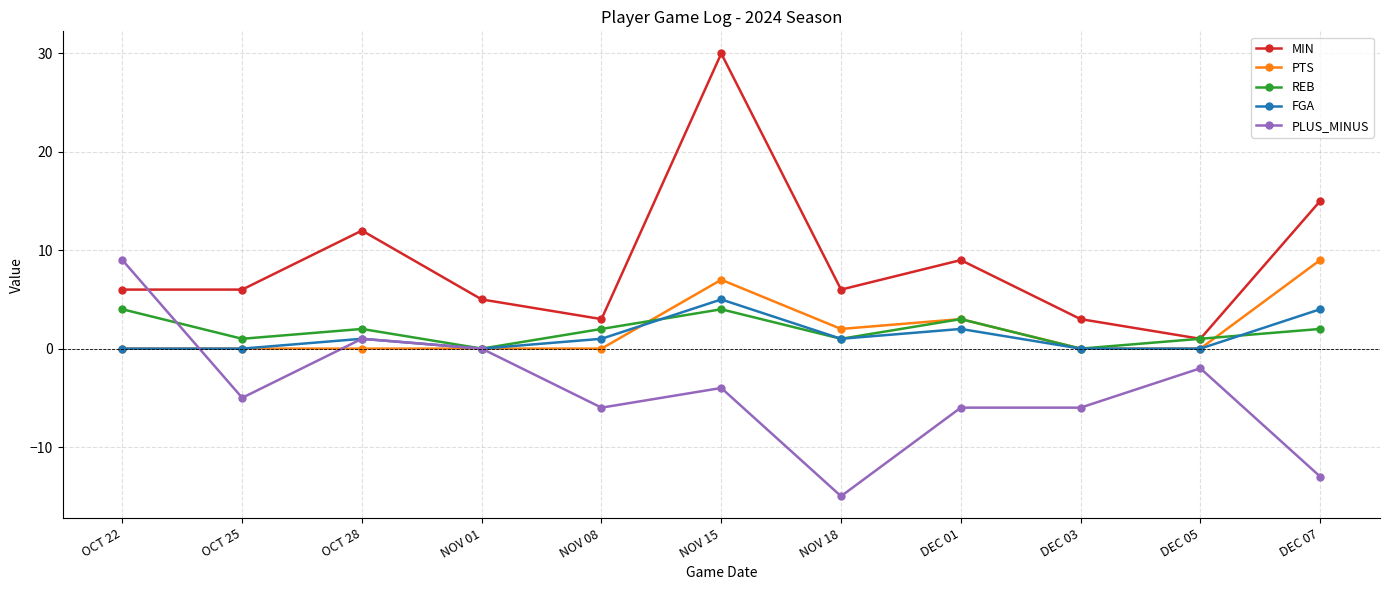

Is it true that PLUS_MINUS equals -7 at DEC 07?

False